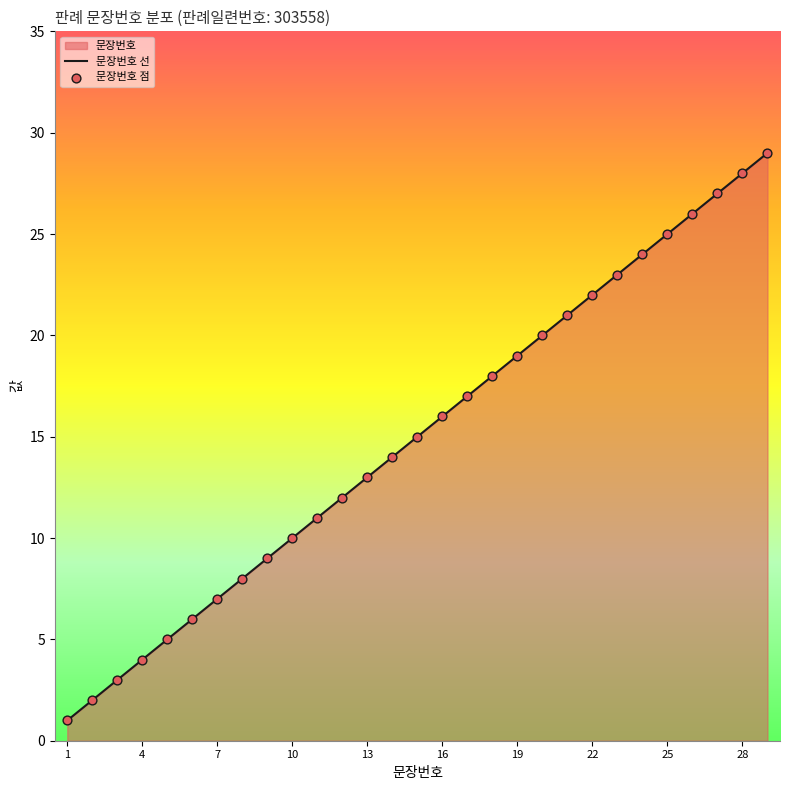

Between 27 and 21, which is larger?

27